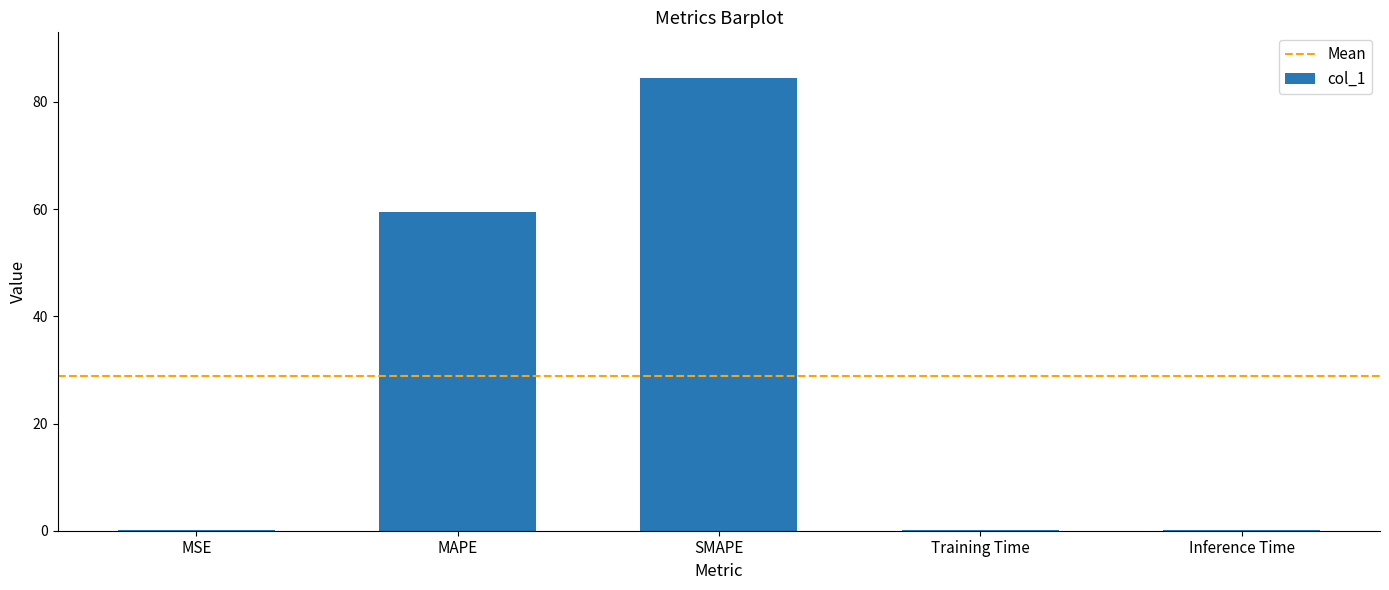

What is the sum of all values?

144.5